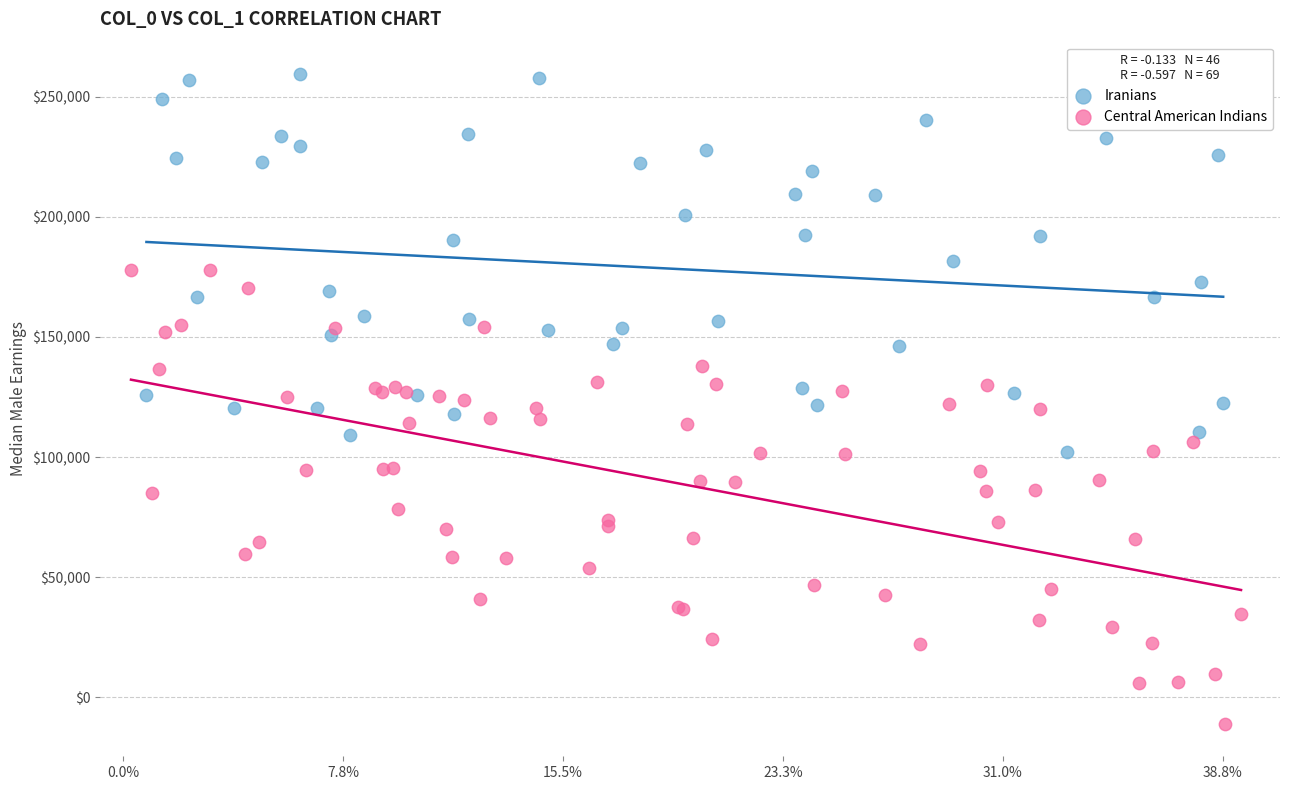

Which series reaches the maximum Y coordinate?

Iranians